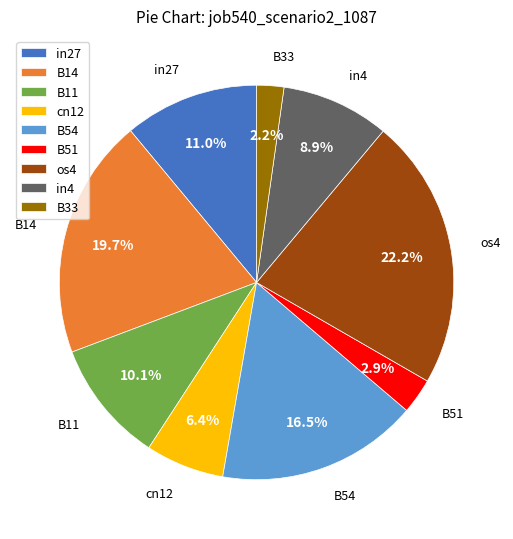

Between in27 and in4, which is larger?

in27